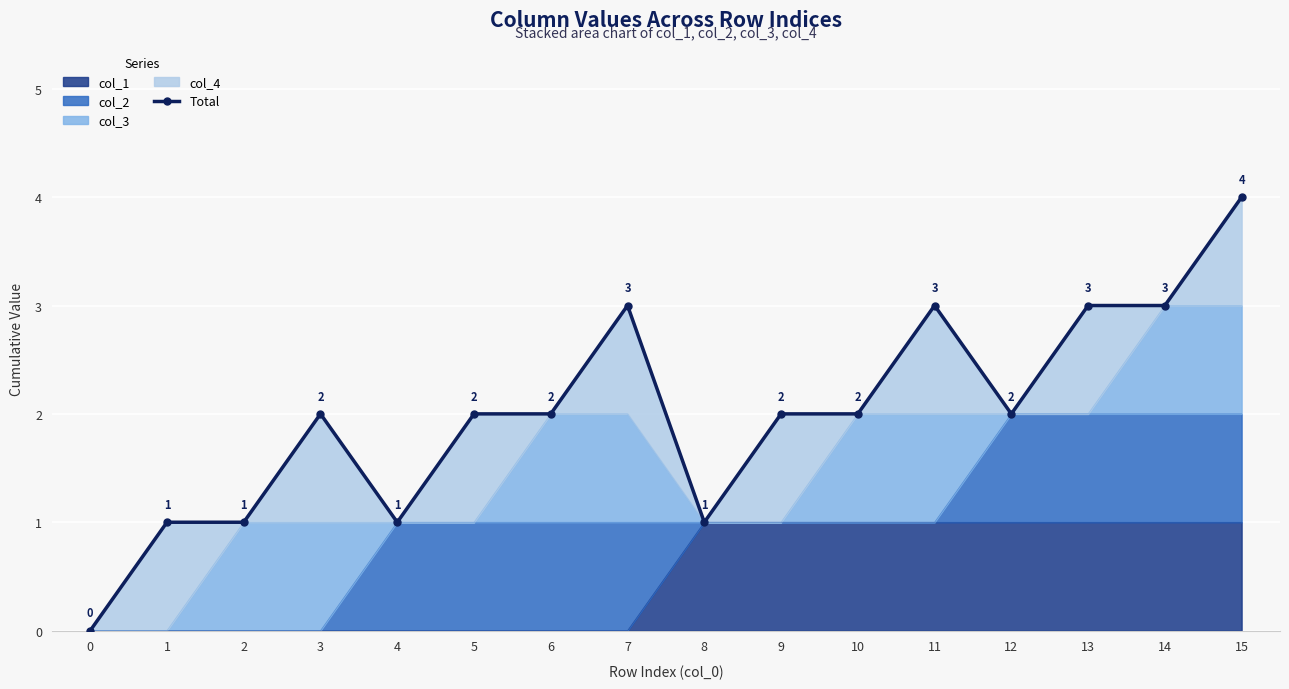

What is the difference between the maximum and minimum values?

4